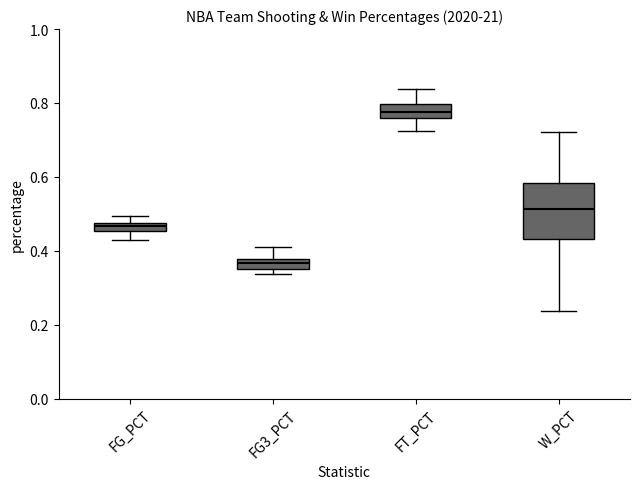

Where does the upper whisker of the box for FG3_PCT end on the y-axis? The values are not printed on the chart, so give them approximately, as read against the axis.

0.42